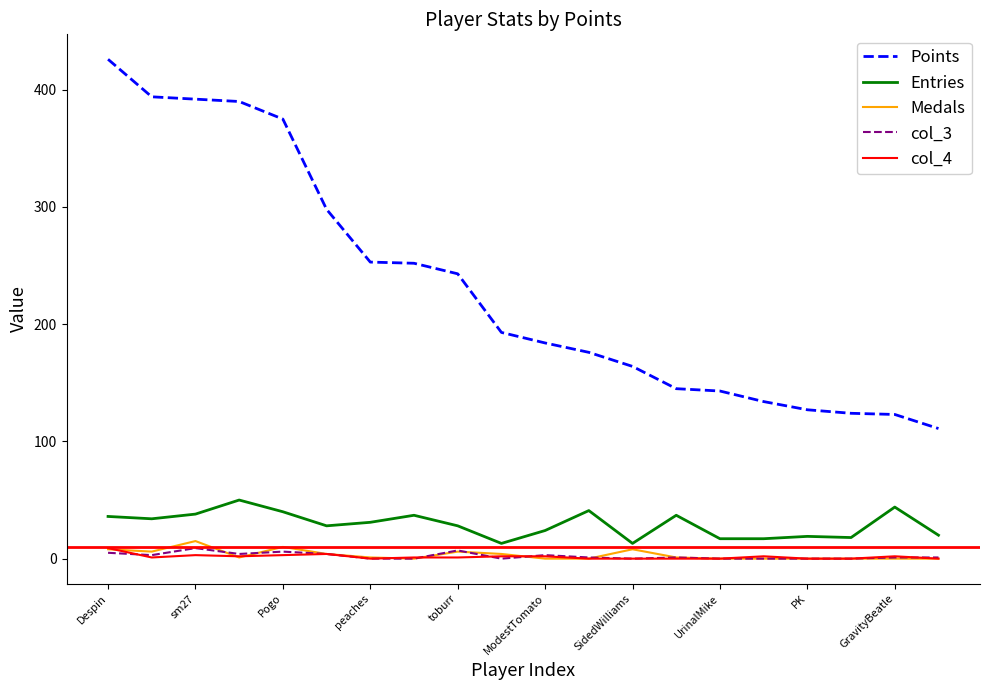

Which series has the largest total across all categories?

Points